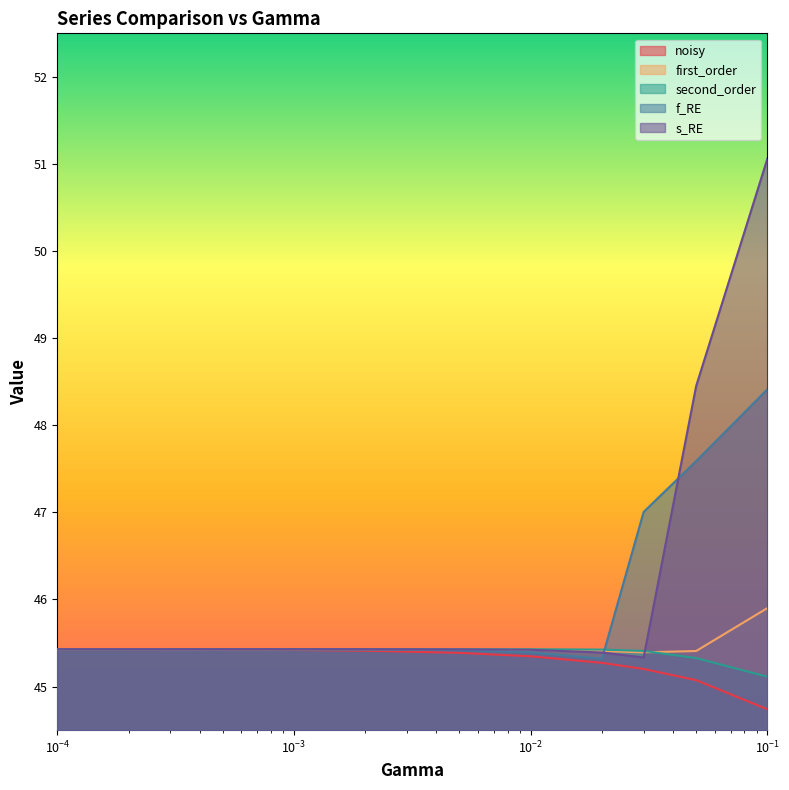

Which series has the widest spread of values?

s_RE